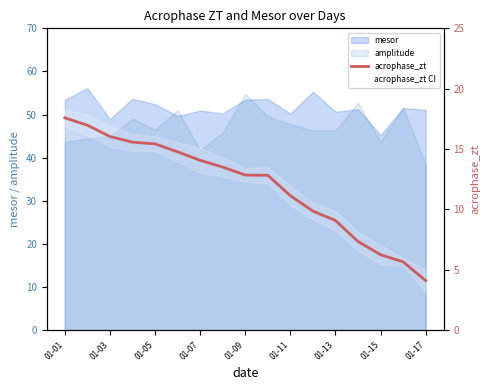

True or false: the data shows 5.0 at 13.

False